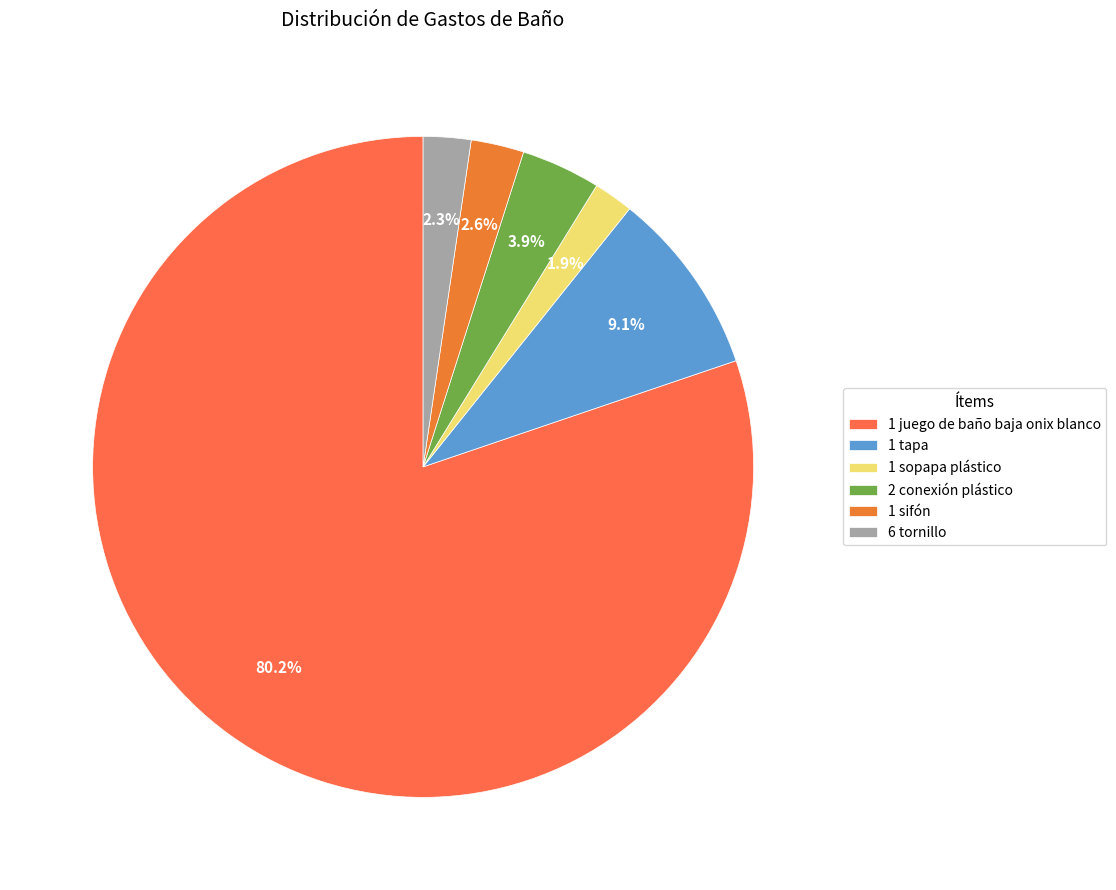

Count the number of slices in the pie.

6